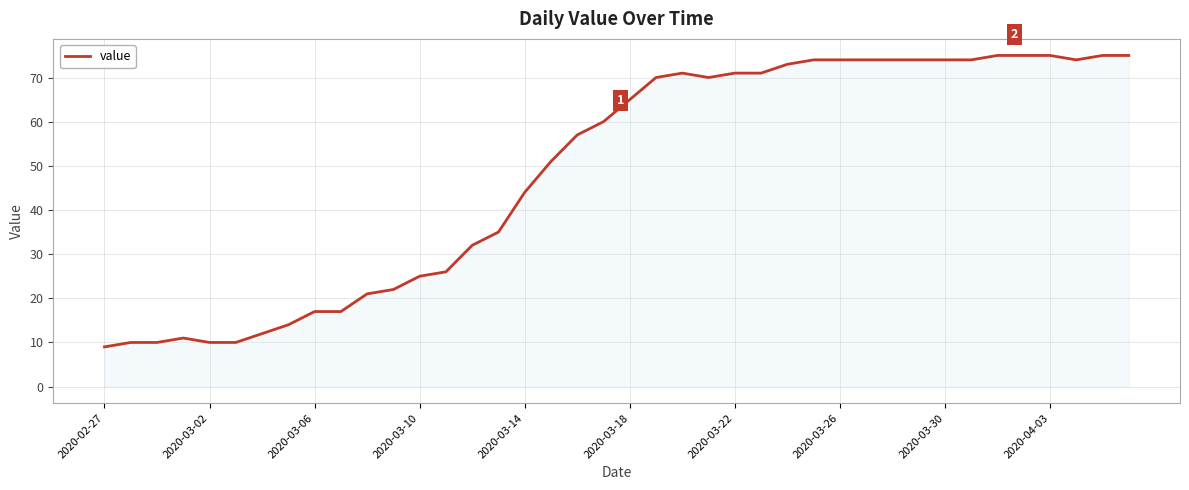

What is the smallest value displayed?

9